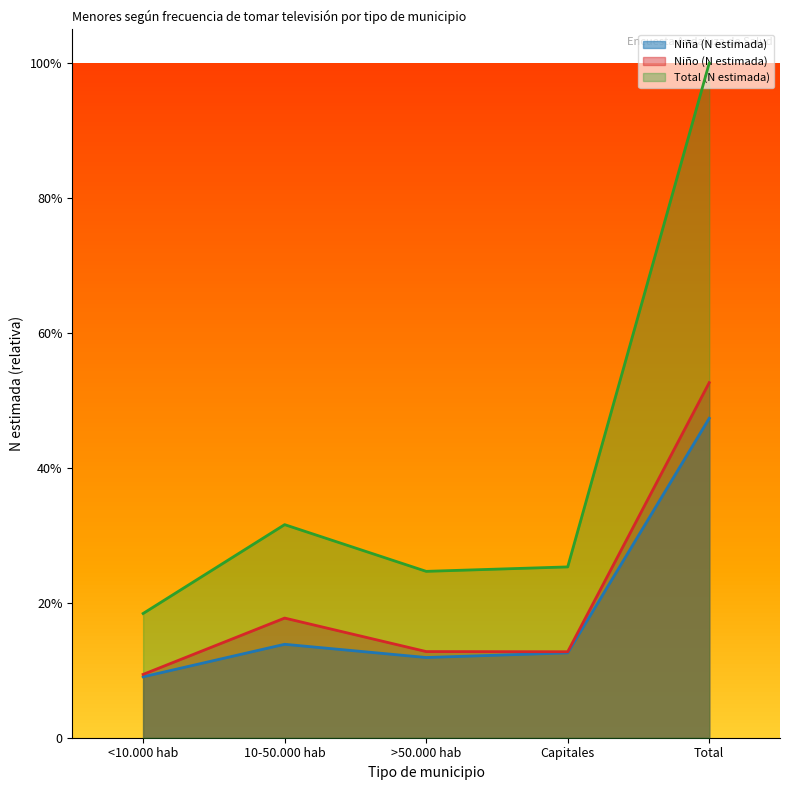

Rank the series at 10-50.000 hab from lowest to highest value.

Niña (N estimada), Niño (N estimada), Total (N estimada)